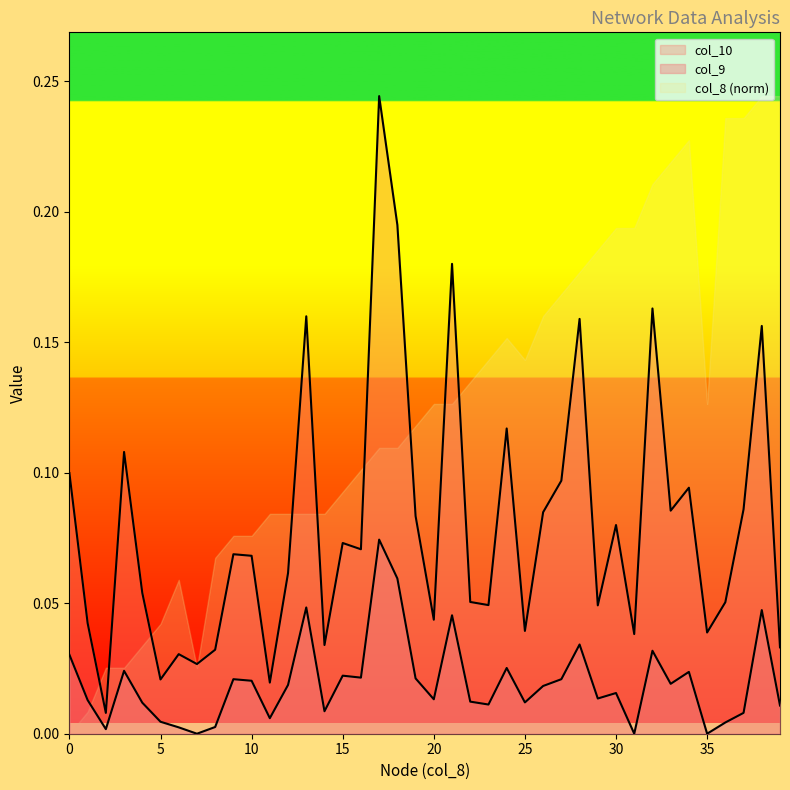

Which series has the largest total across all categories?

col_8 (norm)